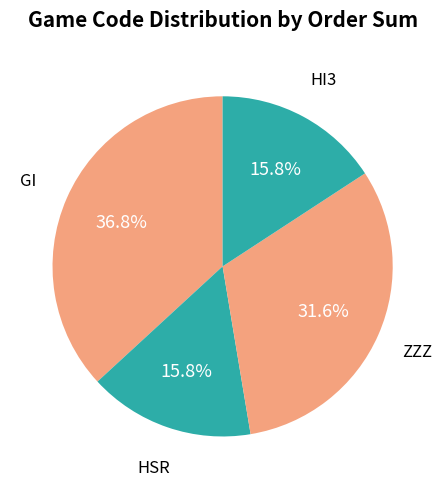

To the nearest percent, what portion does HSR represent?

16%